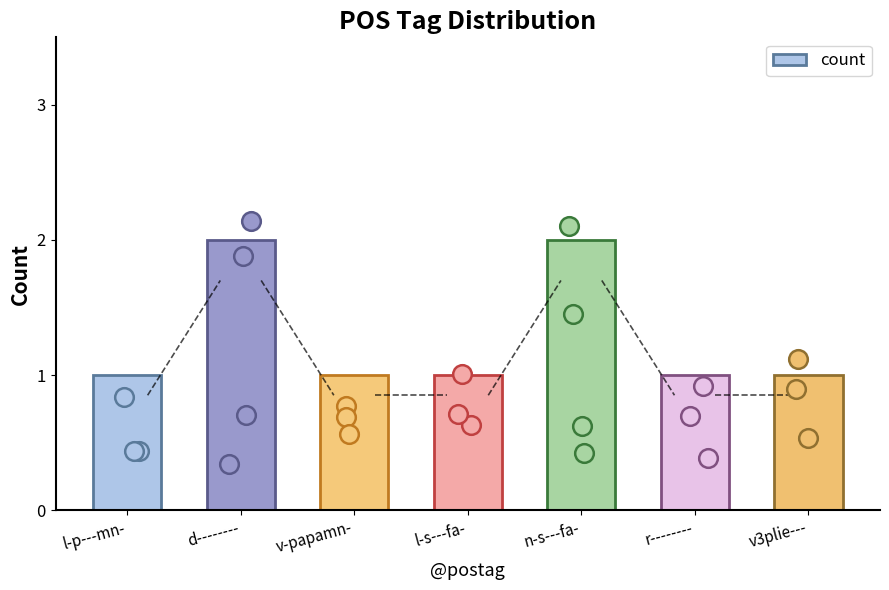

What is the ratio of the value at l-p---mn- to the value at d--------?

0.5